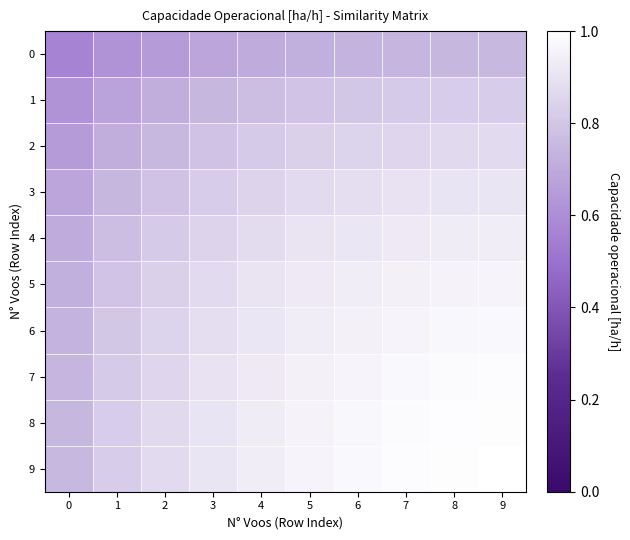

Reading left to right, list all the values displayed in this chart.

0: 0=0.6	1=0.6	2=0.7	3=0.7	4=0.7	5=0.7	6=0.7	7=0.7	8=0.7	9=0.8
1: 0=0.6	1=0.7	2=0.7	3=0.7	4=0.8	5=0.8	6=0.8	7=0.8	8=0.8	9=0.8
2: 0=0.7	1=0.7	2=0.8	3=0.8	4=0.8	5=0.8	6=0.8	7=0.9	8=0.9	9=0.9
3: 0=0.7	1=0.7	2=0.8	3=0.8	4=0.9	5=0.9	6=0.9	7=0.9	8=0.9	9=0.9
4: 0=0.7	1=0.8	2=0.8	3=0.9	4=0.9	5=0.9	6=0.9	7=0.9	8=0.9	9=0.9
5: 0=0.7	1=0.8	2=0.8	3=0.9	4=0.9	5=0.9	6=0.9	7=0.9	8=1.0	9=1.0
6: 0=0.7	1=0.8	2=0.8	3=0.9	4=0.9	5=0.9	6=0.9	7=1.0	8=1.0	9=1.0
7: 0=0.7	1=0.8	2=0.9	3=0.9	4=0.9	5=0.9	6=1.0	7=1.0	8=1.0	9=1.0
8: 0=0.7	1=0.8	2=0.9	3=0.9	4=0.9	5=1.0	6=1.0	7=1.0	8=1.0	9=1.0
9: 0=0.8	1=0.8	2=0.9	3=0.9	4=0.9	5=1.0	6=1.0	7=1.0	8=1.0	9=1.0